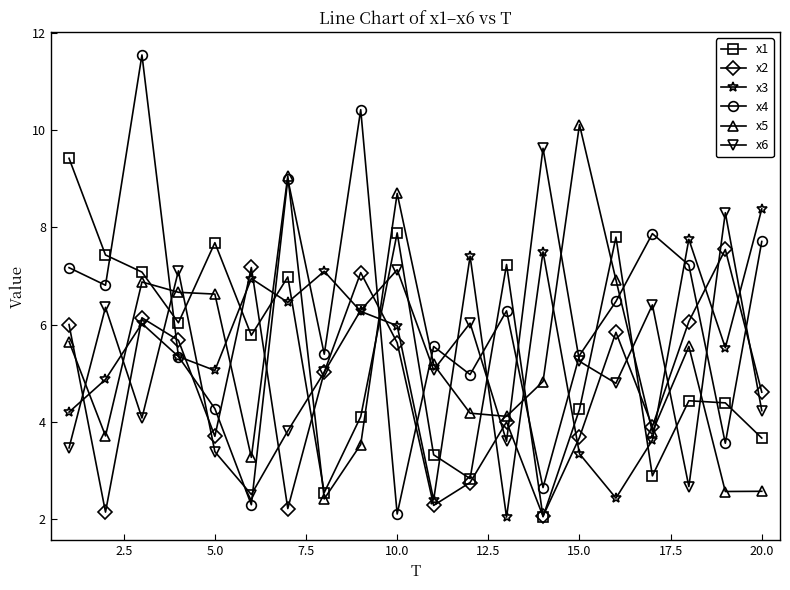

What is the value of the x1 point at the 20th from the left?

3.7